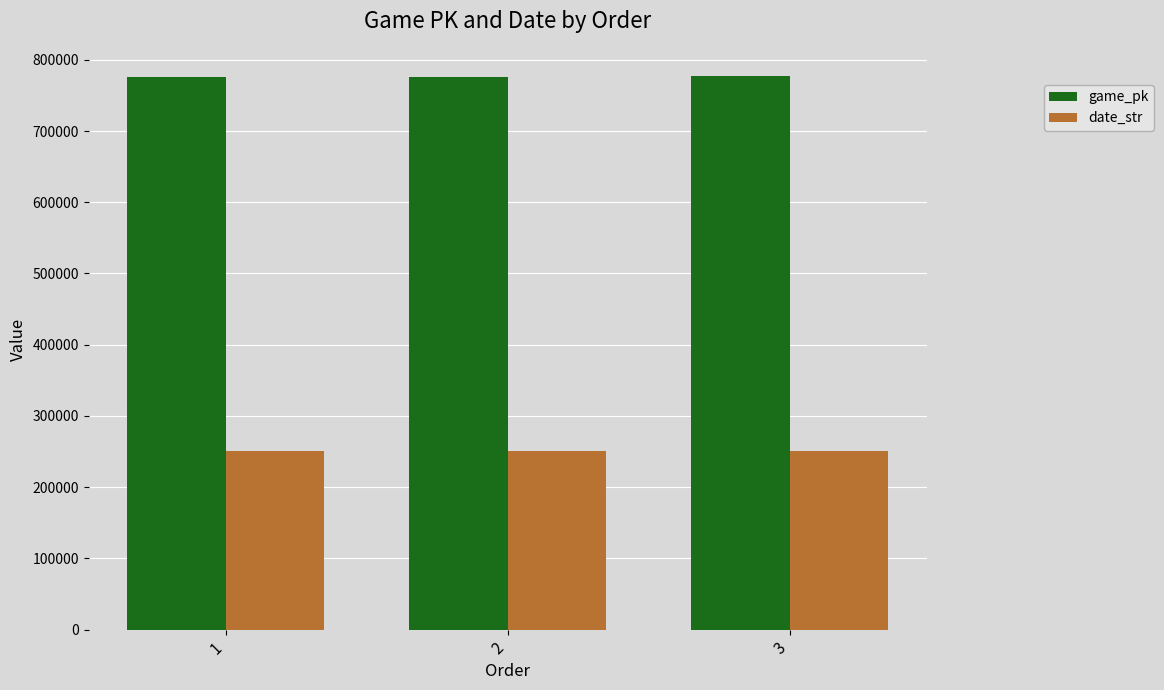

List the series in order of their peak value, highest first.

game_pk, date_str